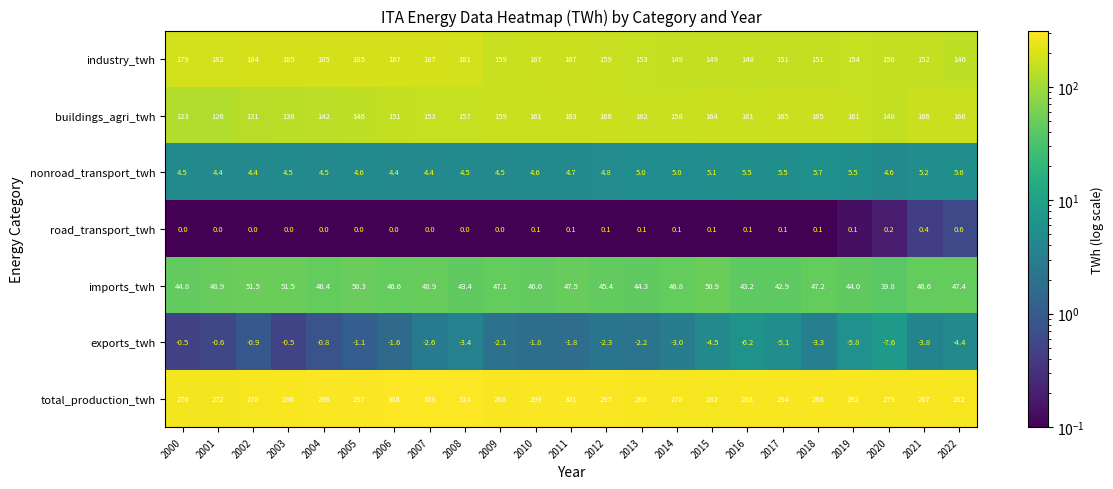

At which category is the sum across all series the highest?

2007